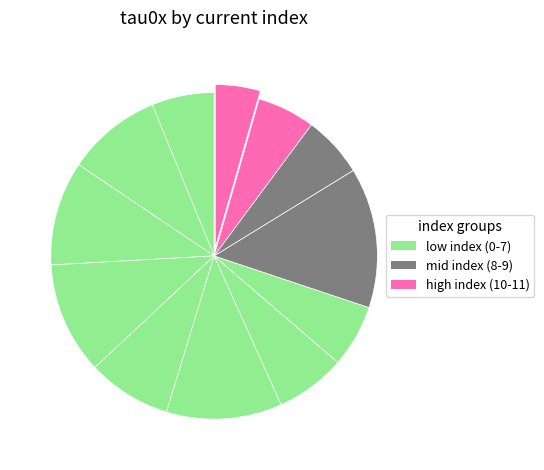

Count the number of slices in the pie.

12